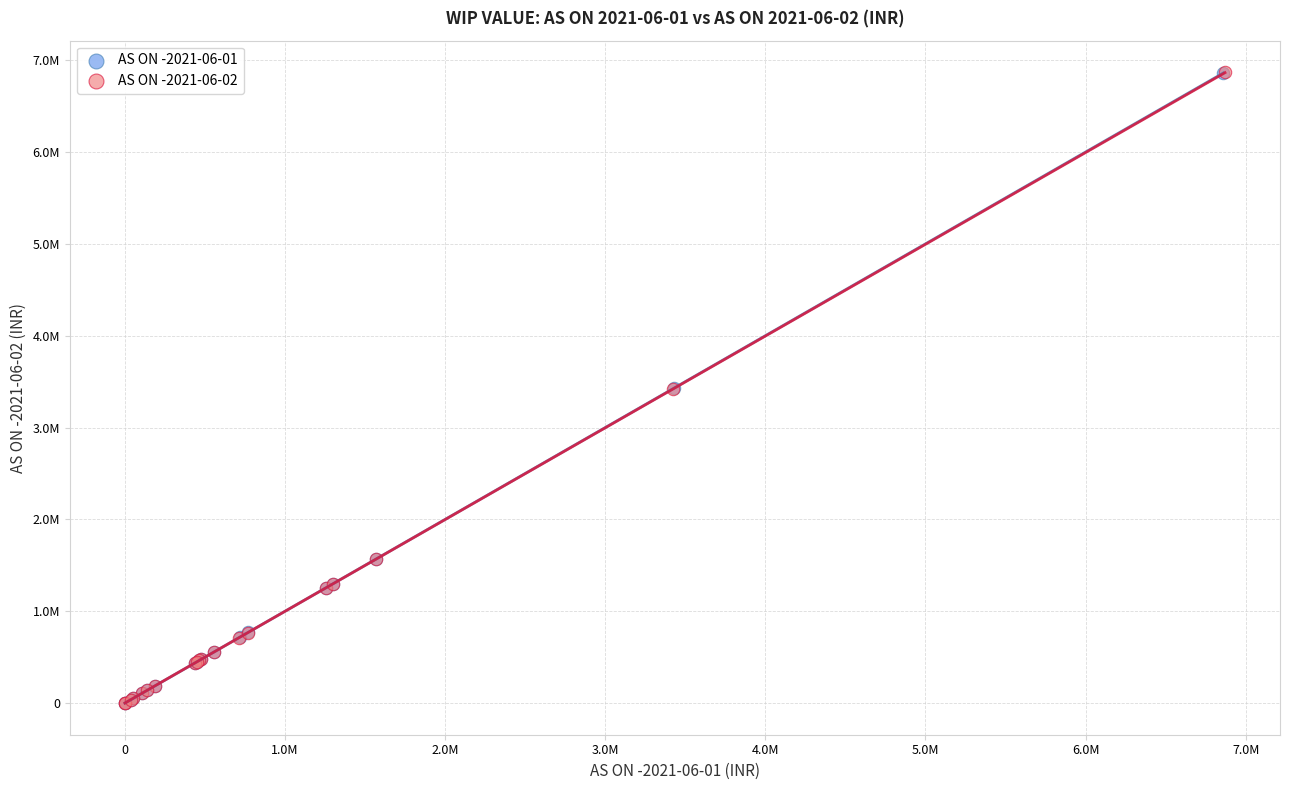

Which series has the widest spread of Y values?

AS ON -2021-06-02